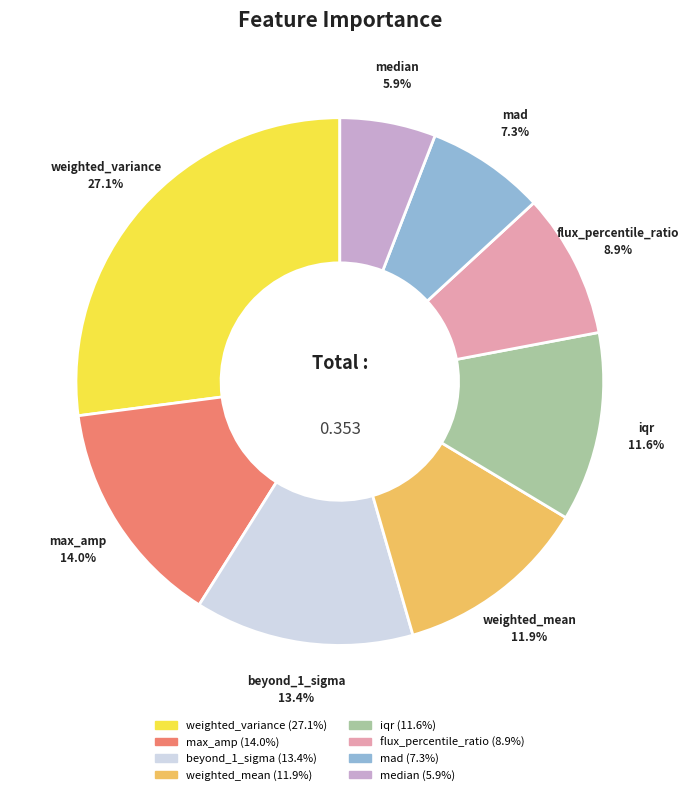

Combined, do flux_percentile_ratio and weighted_mean account for over 50%?

No